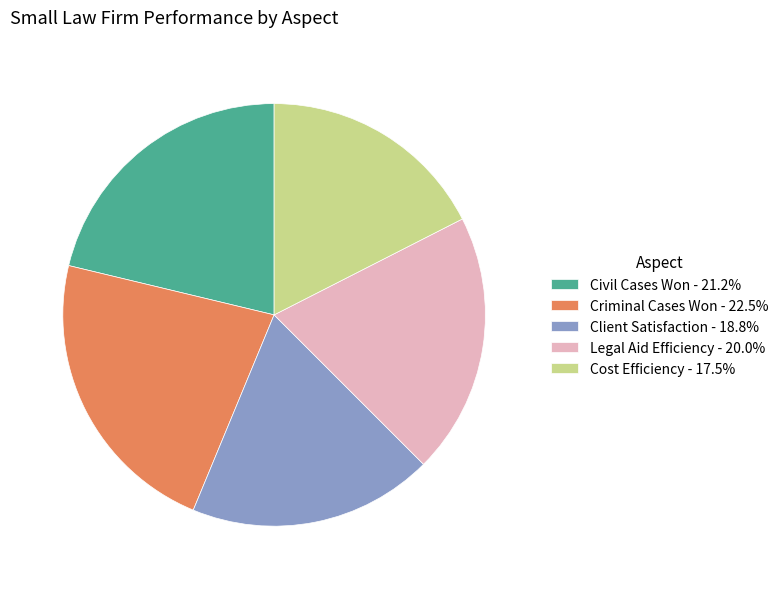

True or false: Legal Aid Efficiency accounts for 25% of the total.

False